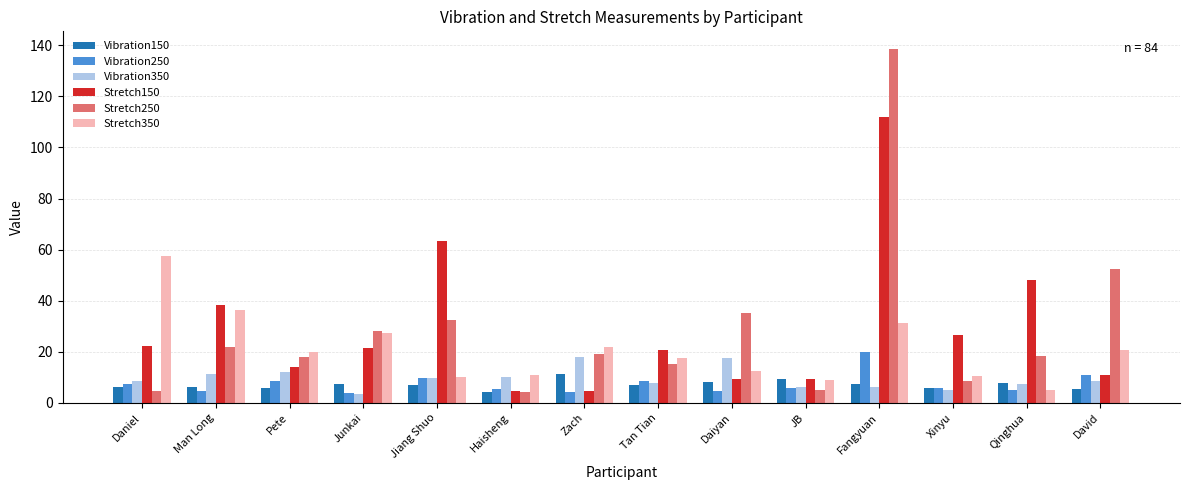

What is the difference between the Stretch250 values at David and Haisheng?

48.1